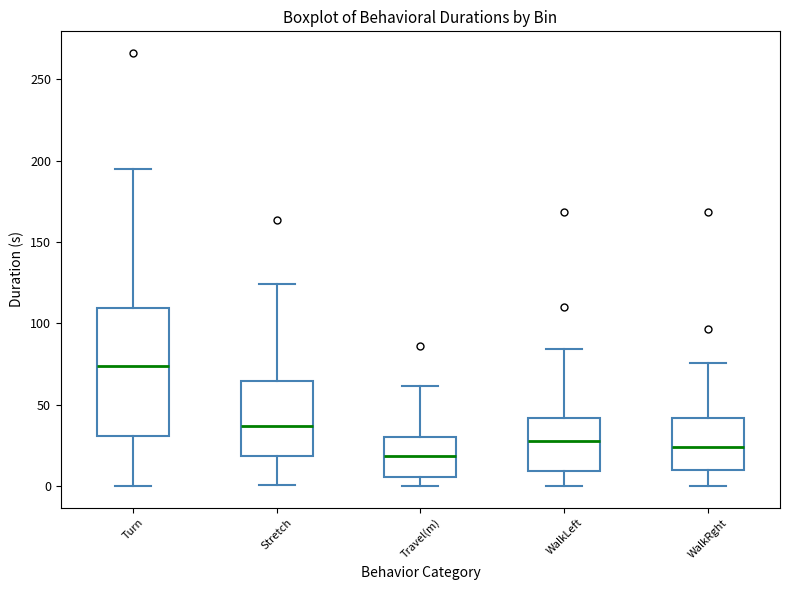

Where does the upper whisker of the box for Turn end on the y-axis? The values are not printed on the chart, so give them approximately, as read against the axis.

195